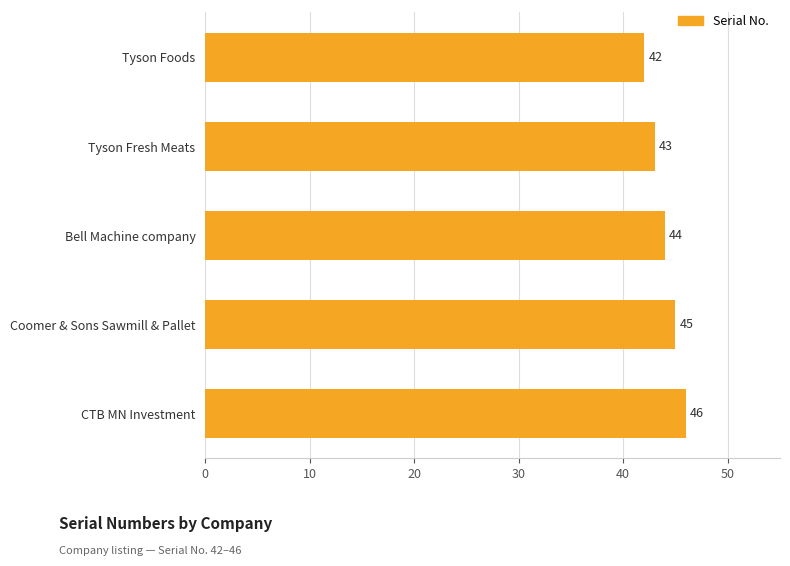

Is it true that the value at Bell Machine company is 72?

False